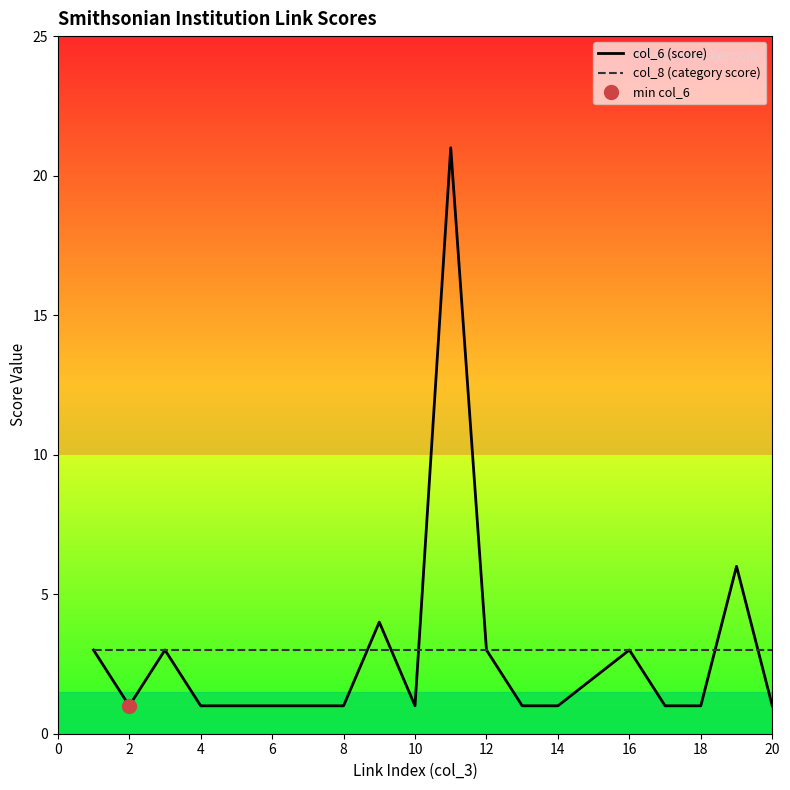

Count the number of categories in the chart.

20